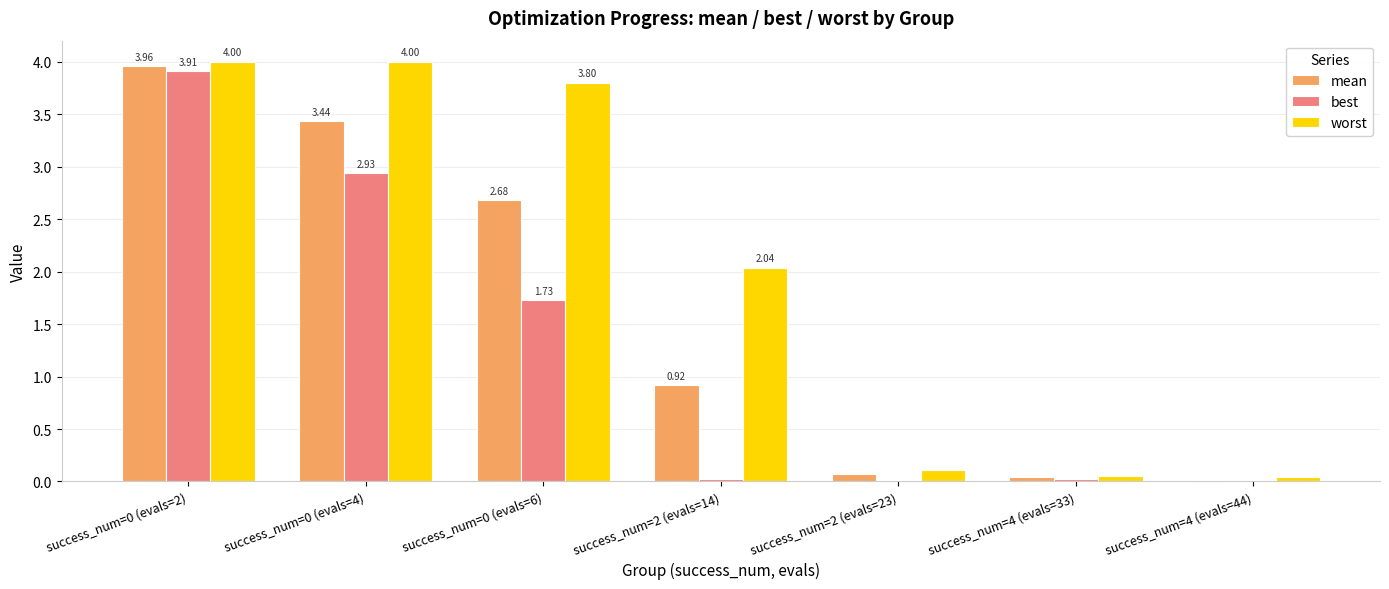

How many series are shown in this chart?

3